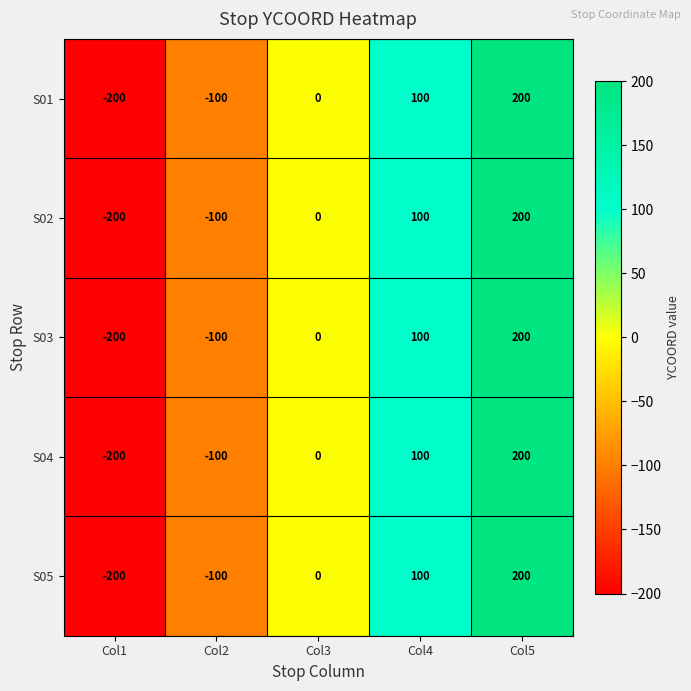

Reading right to left, transcribe all the data shown in this chart.

S01: Col5=200	Col4=100	Col3=0	Col2=-100	Col1=-200
S02: Col5=200	Col4=100	Col3=0	Col2=-100	Col1=-200
S03: Col5=200	Col4=100	Col3=0	Col2=-100	Col1=-200
S04: Col5=200	Col4=100	Col3=0	Col2=-100	Col1=-200
S05: Col5=200	Col4=100	Col3=0	Col2=-100	Col1=-200